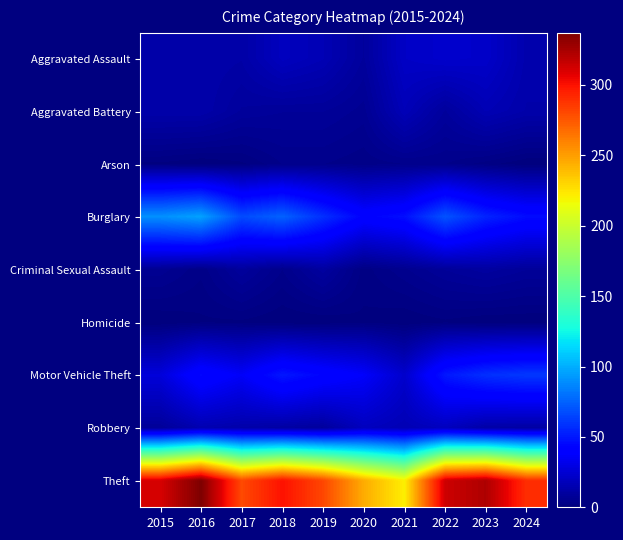

Which has a higher value, 2019 or 2020?

2019